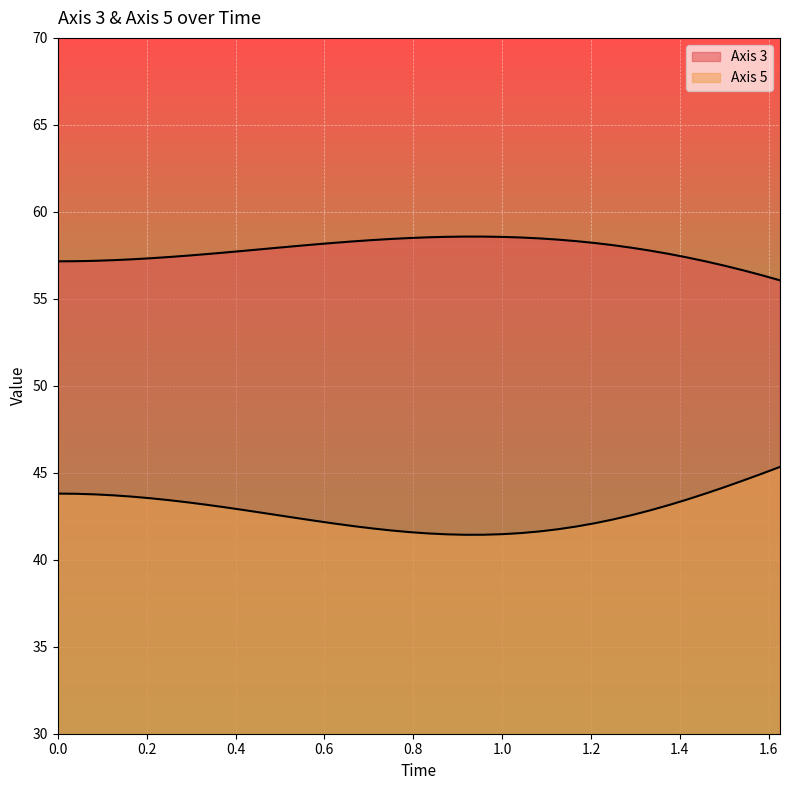

True or false: Axis 5 has a value of 42.3 at 1.25.

True